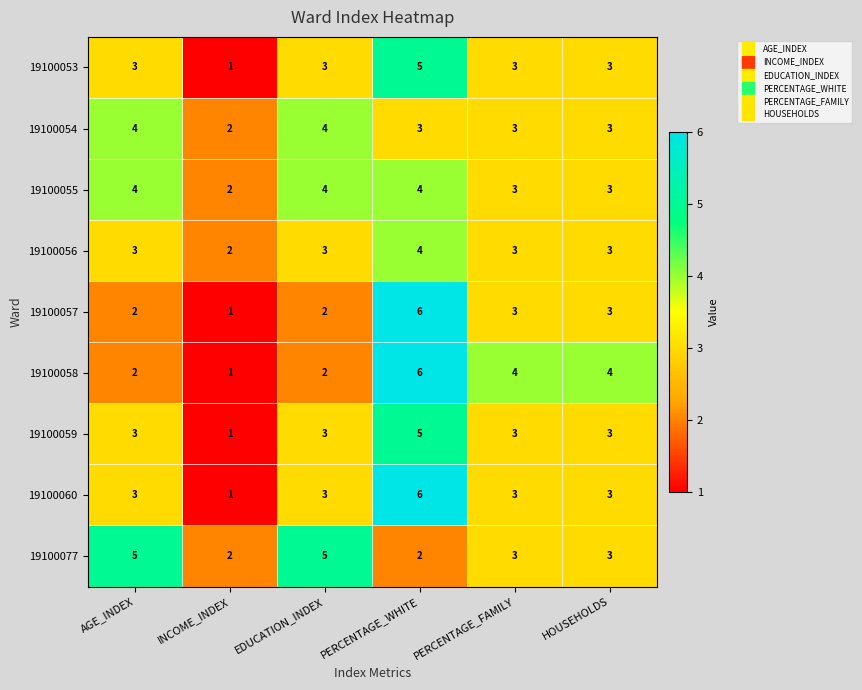

How many 19100054 values are between 3 and 4?

5